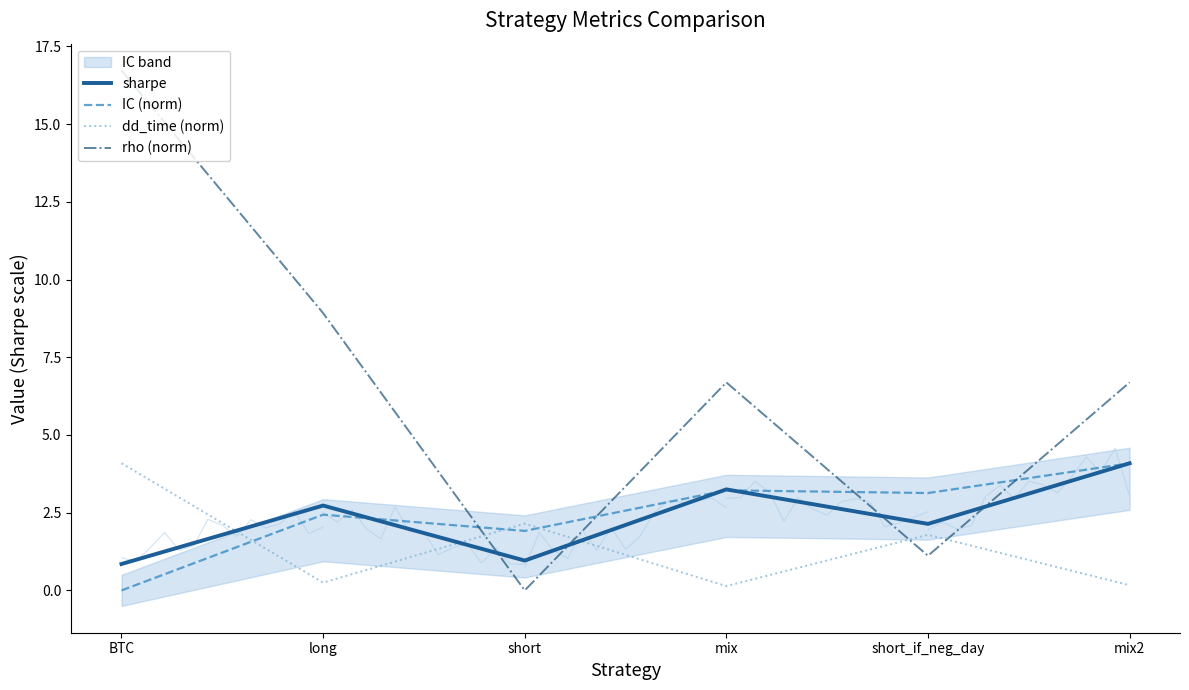

Which has a higher value, short or long?

long